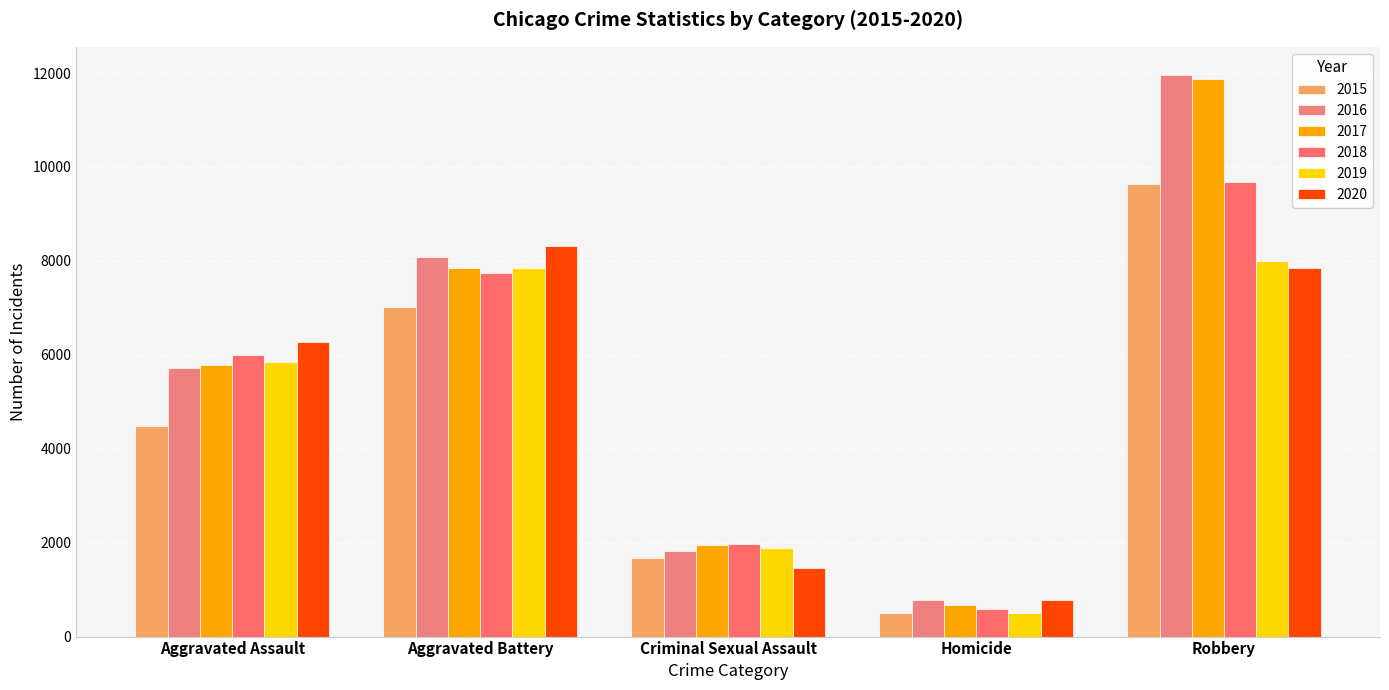

What is the maximum value shown in the chart?

11960